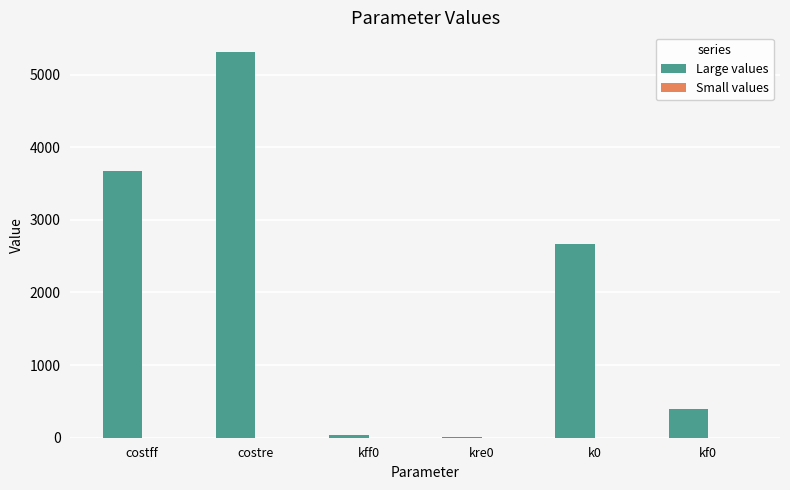

How many groups of bars are there?

6